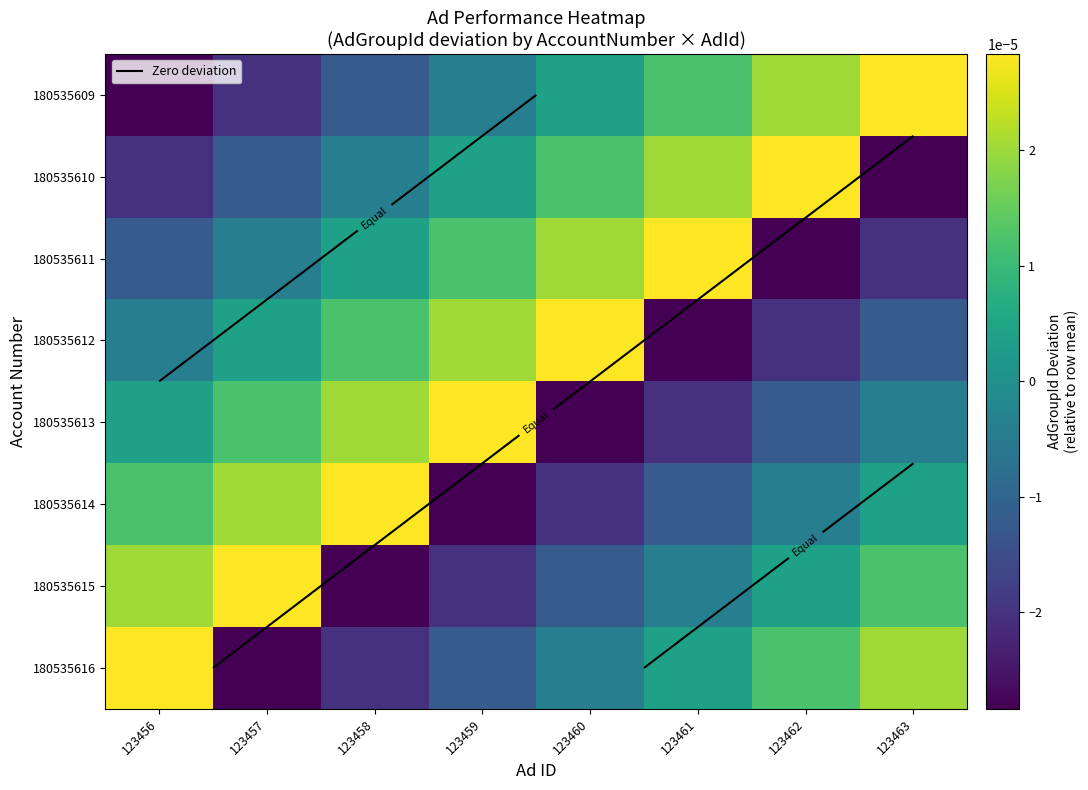

The value of 180535615 at 123456 is 0.0. True or false?

False